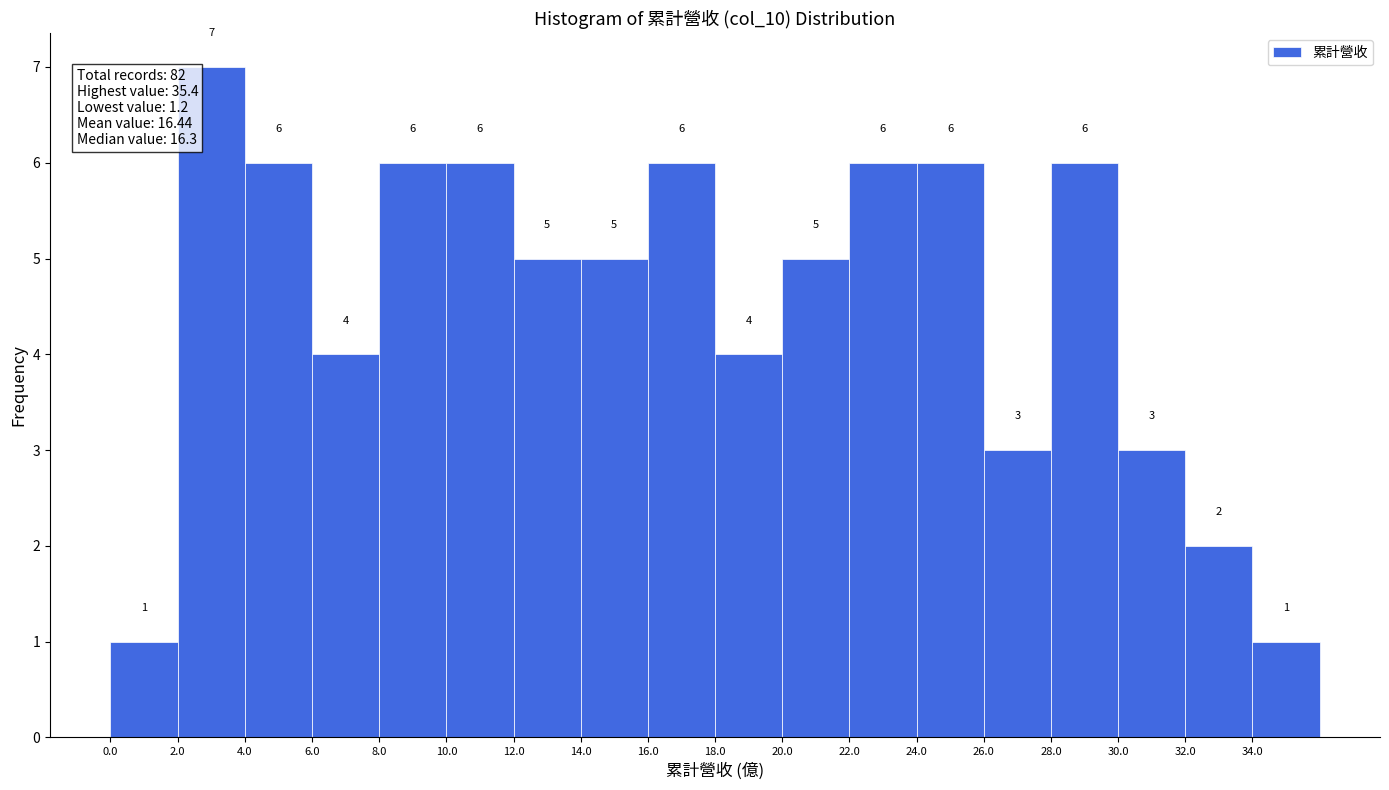

Which range on the x-axis has the tallest bar?

2 to 4